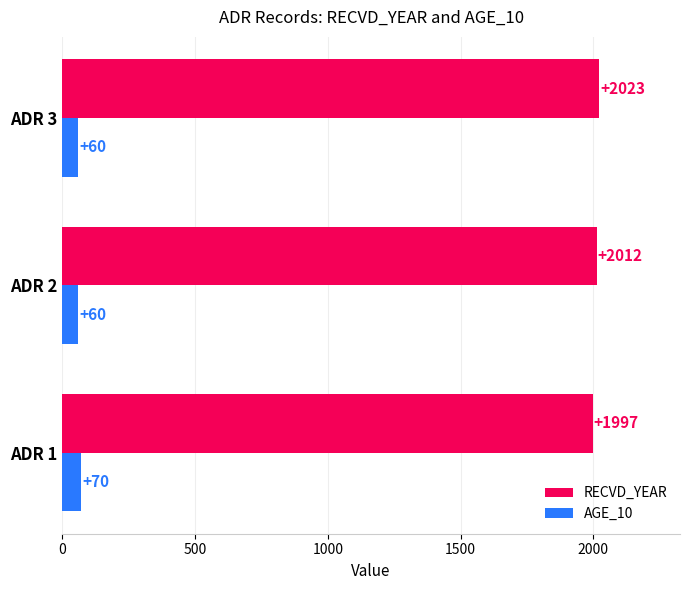

What is the total value across all series at ADR 3?

2083